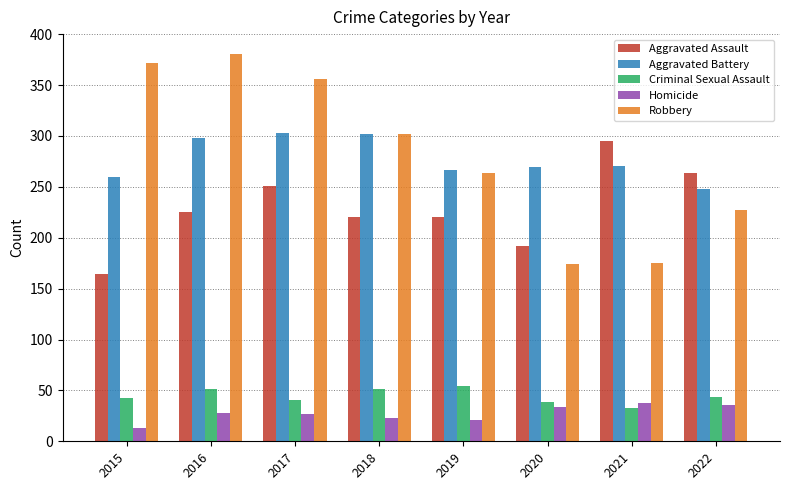

List the series in order of their peak value, highest first.

Robbery, Aggravated Battery, Aggravated Assault, Criminal Sexual Assault, Homicide